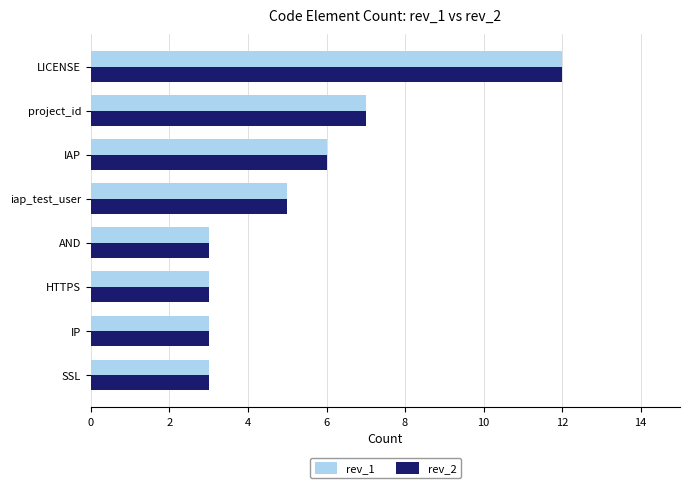

Count the number of data series in this chart.

2